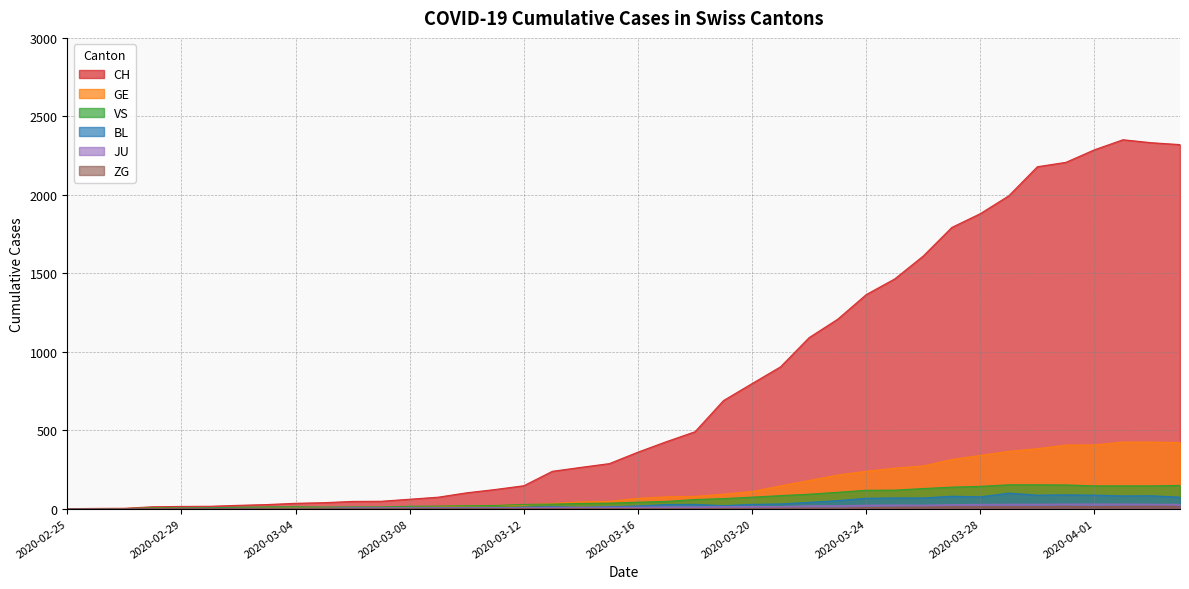

List the labels in order of GE value, smallest first.

2020-02-25, 2020-02-26, 2020-02-27, 2020-02-28, 2020-02-29, 2020-03-01, 2020-03-02, 2020-03-03, 2020-03-04, 2020-03-05, 2020-03-06, 2020-03-07, 2020-03-08, 2020-03-09, 2020-03-10, 2020-03-11, 2020-03-12, 2020-03-13, 2020-03-14, 2020-03-15, 2020-03-16, 2020-03-17, 2020-03-18, 2020-03-19, 2020-03-20, 2020-03-21, 2020-03-22, 2020-03-23, 2020-03-24, 2020-03-25, 2020-03-26, 2020-03-27, 2020-03-28, 2020-03-29, 2020-03-30, 2020-03-31, 2020-04-01, 2020-04-04, 2020-04-02, 2020-04-03